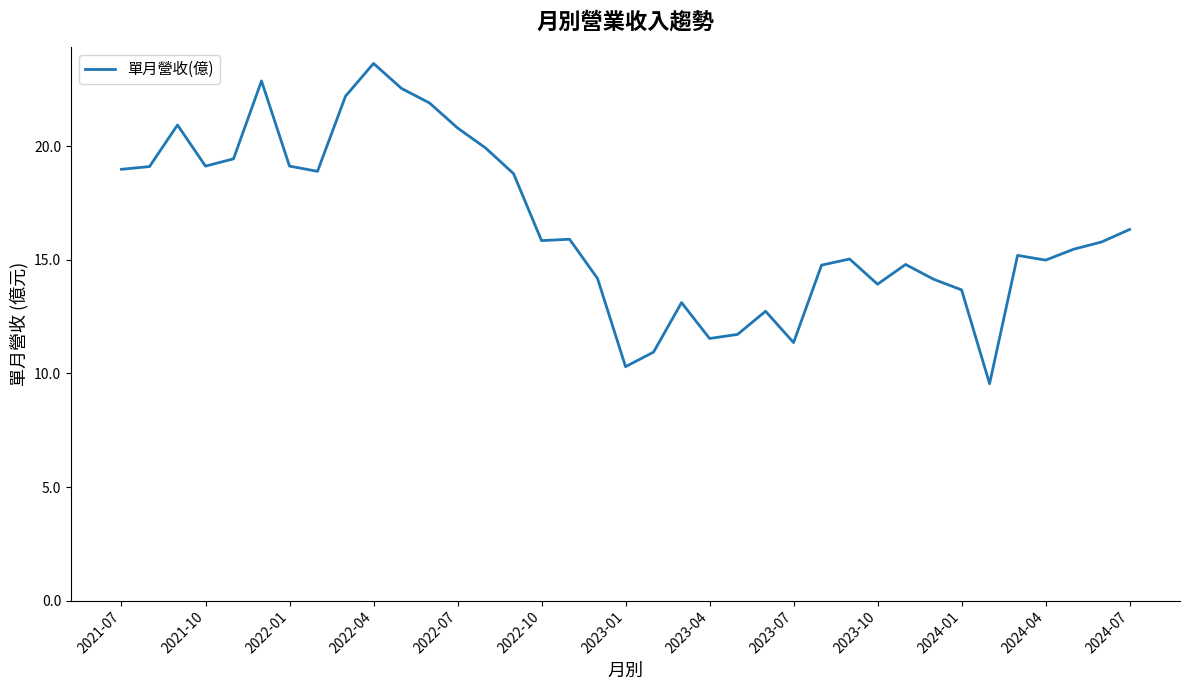

What is the average value?

16.5